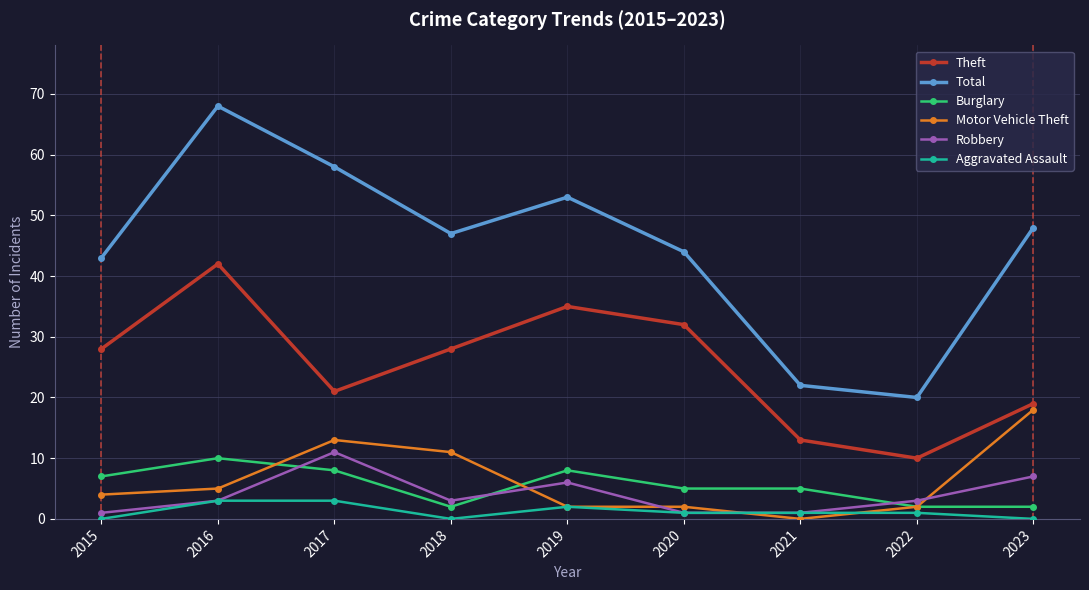

In Total, how many points are lower than both neighbors (excluding endpoints)?

2